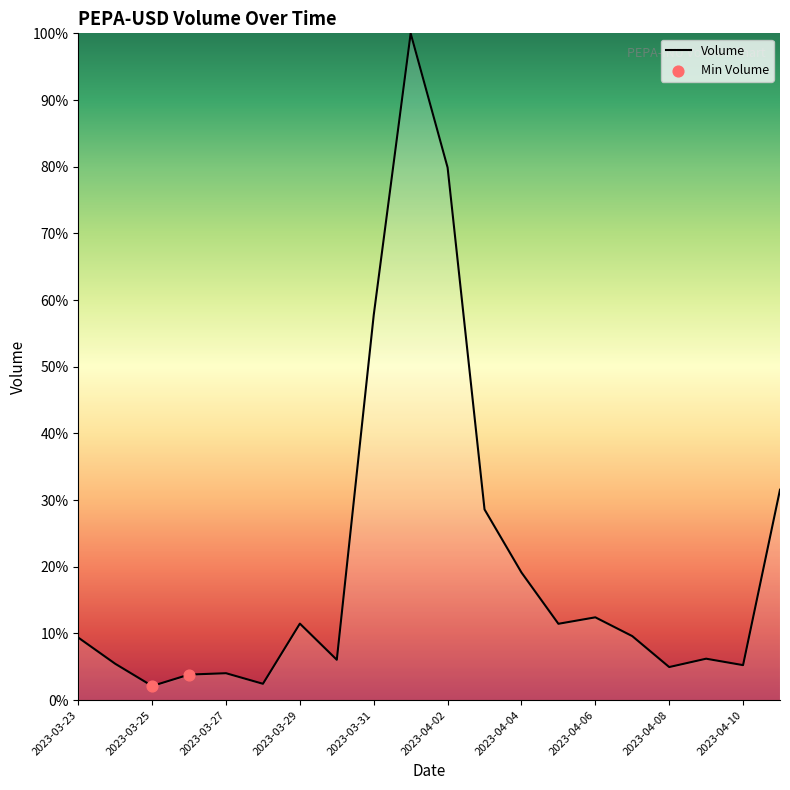

What is the difference between the maximum and minimum values?

97.9